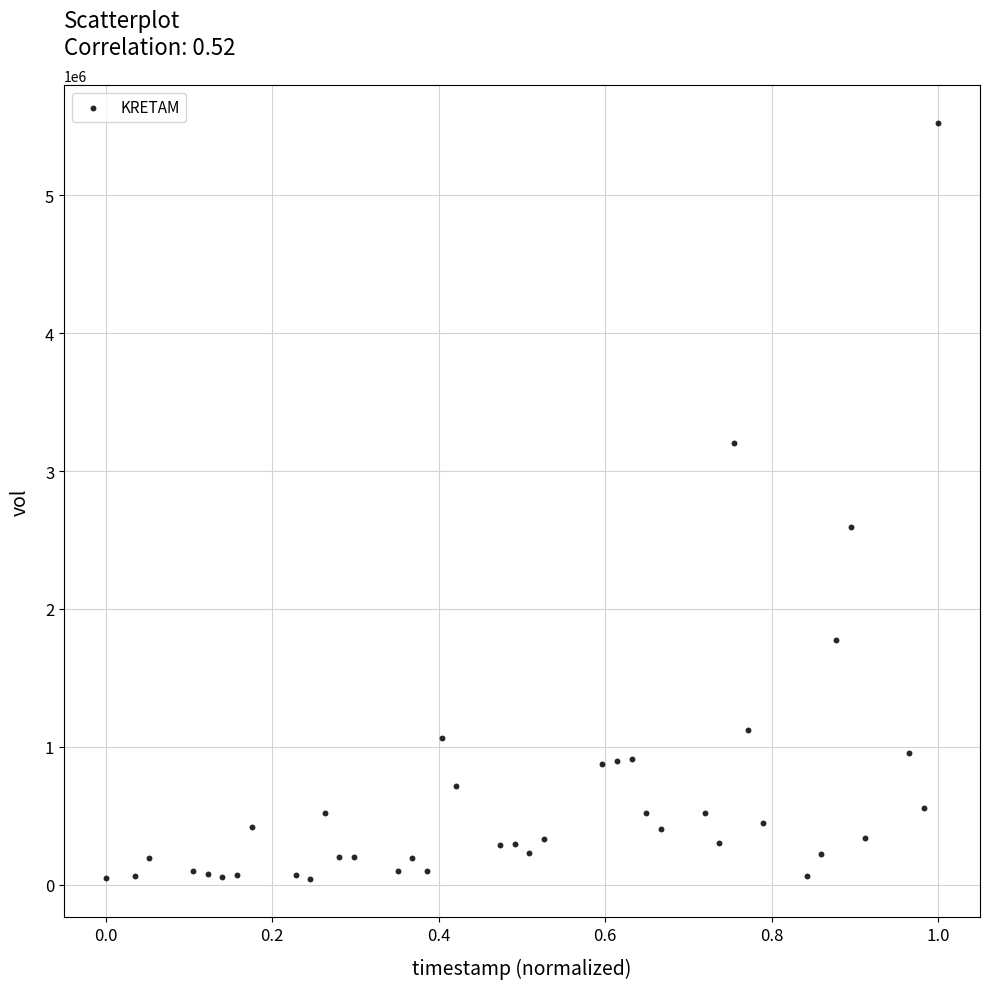

What Y value in the scatter plot is closest to 2780250?

2591000